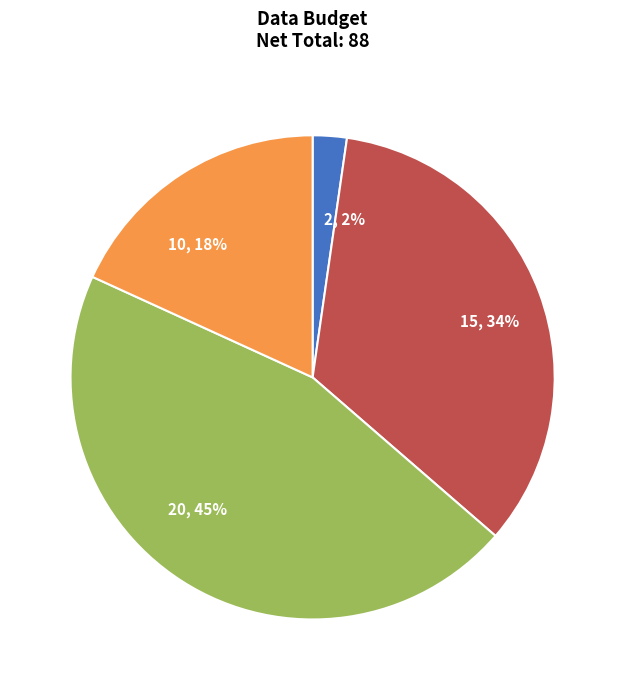

How many segments does this pie chart have?

4